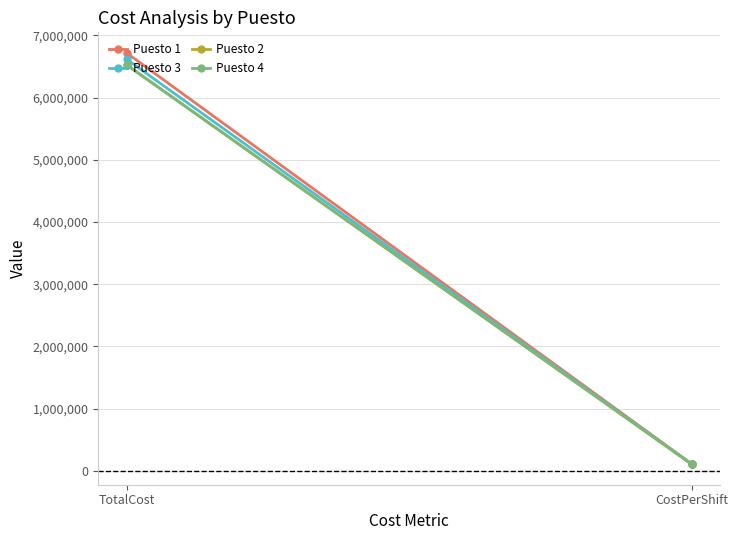

What position from the left is TotalCost?

1